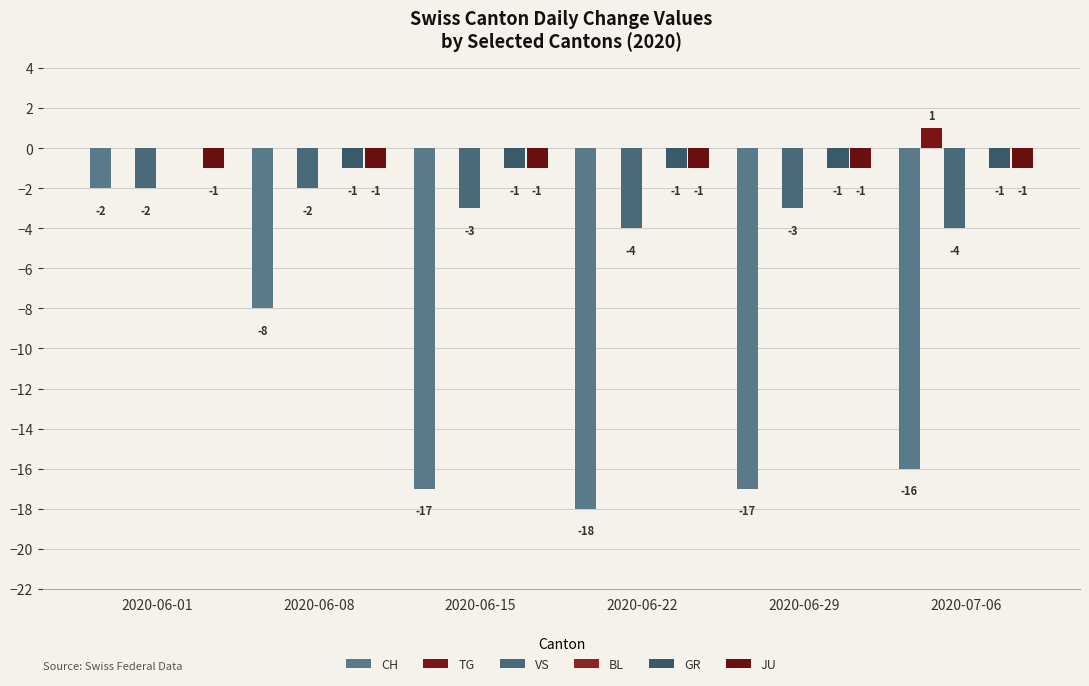

Is it true that JU equals -1 at 2020-06-15?

True